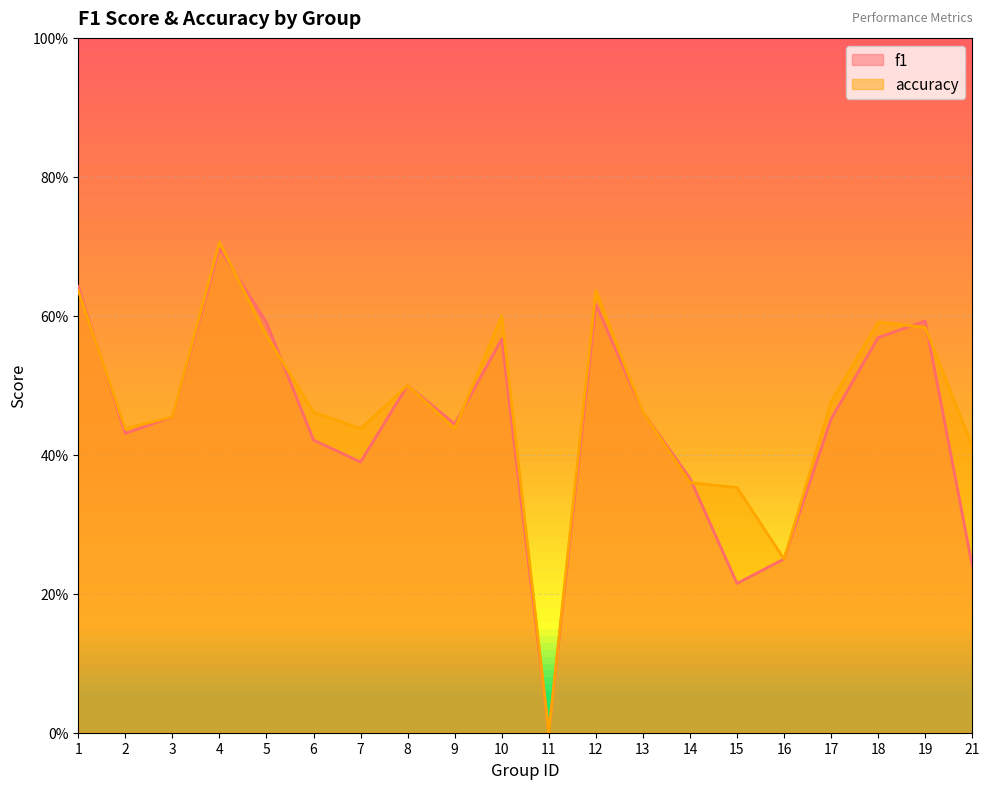

What are all the series names shown in the legend?

f1, accuracy